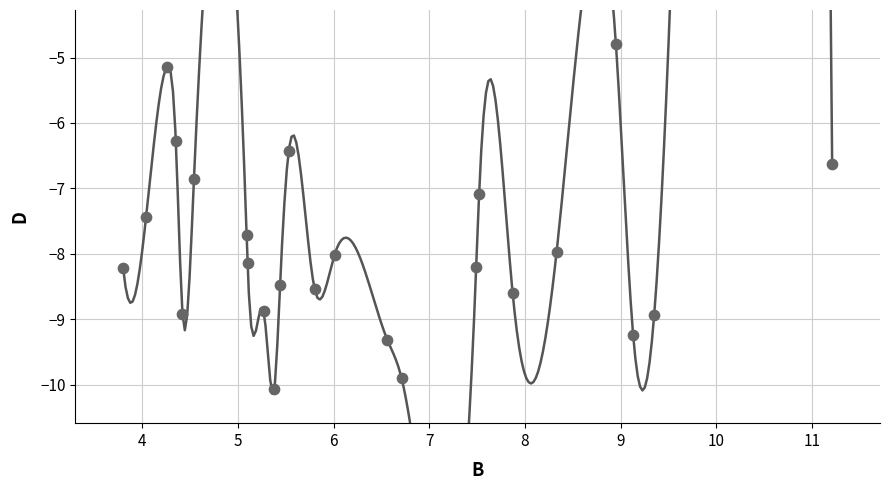

What is the range of X values (max minus min)?

7.4